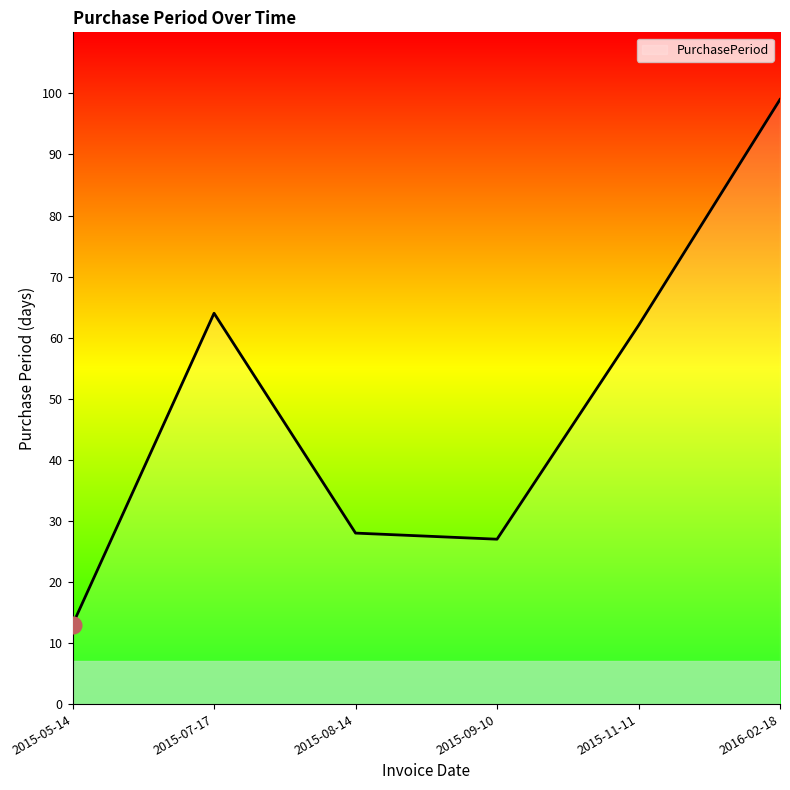

The chart shows a value of 9 at 2015-09-10. True or false?

False